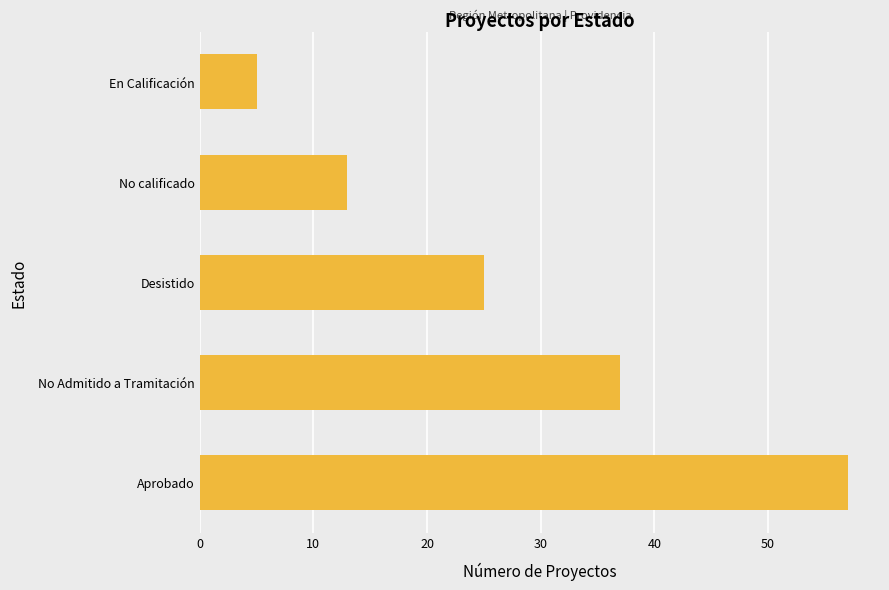

What is the average value?

27